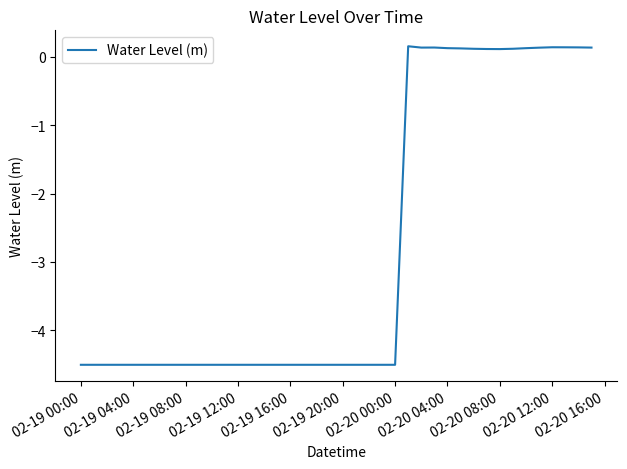

What is the difference between the maximum and minimum values?

4.7